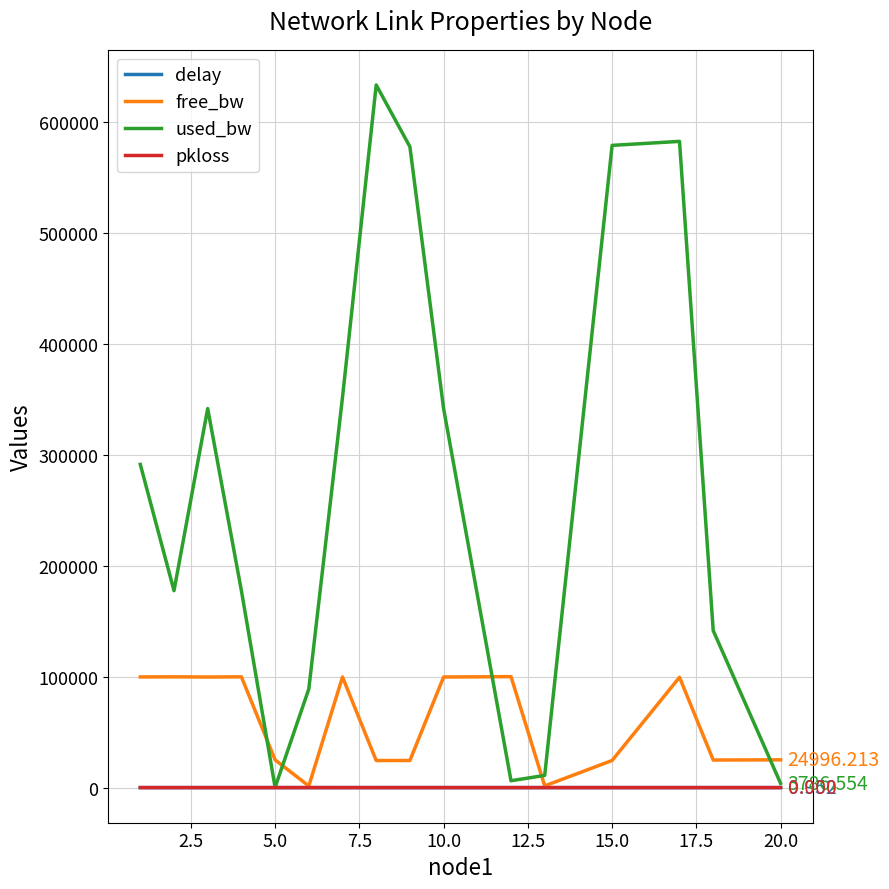

Which series has the largest total across all categories?

used_bw